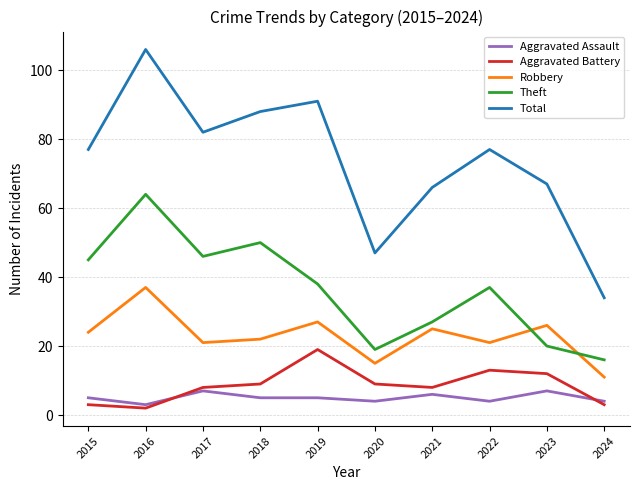

Which series has the largest range (max minus min)?

Total